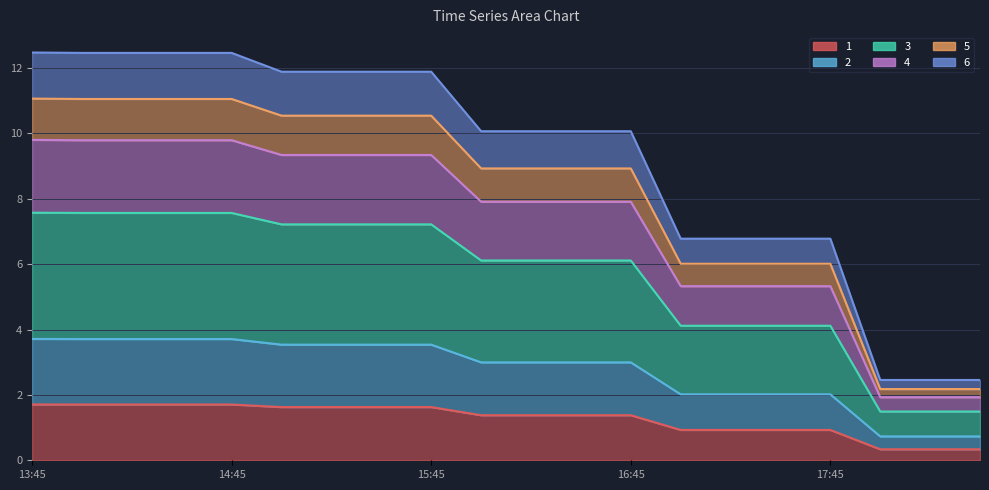

What is the minimum value shown in the chart?

0.3